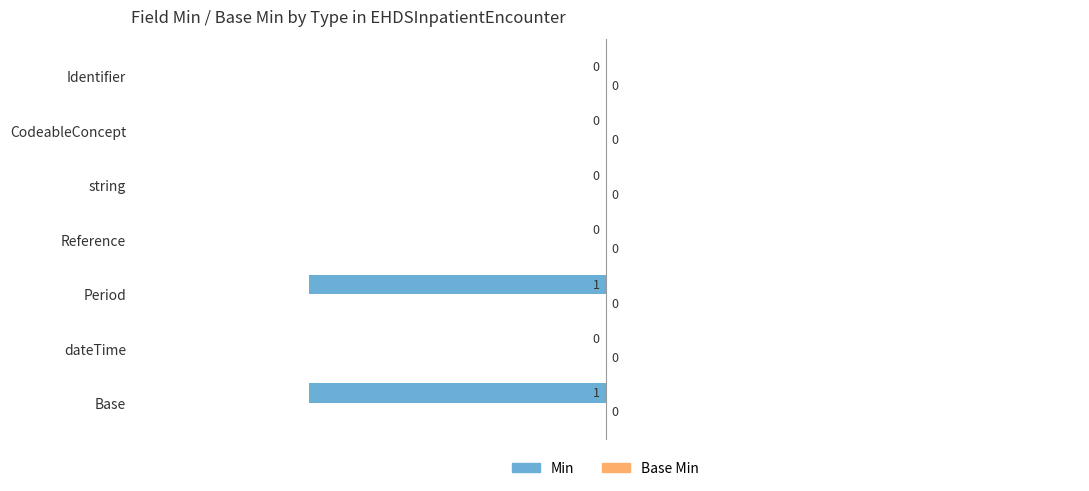

Reading top to bottom, transcribe all the data shown in this chart.

Identifier=0	CodeableConcept=0	string=0	Reference=0	Period=-1	dateTime=0	Base=-1